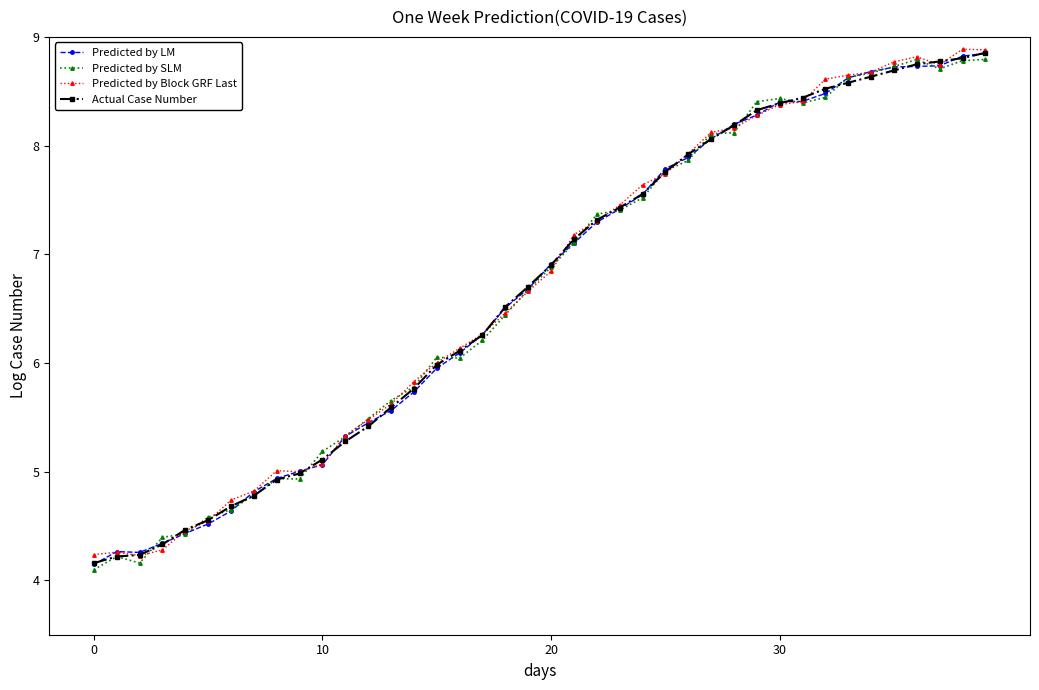

What is the value of the Predicted by LM point at the 17th from the left?

6.1